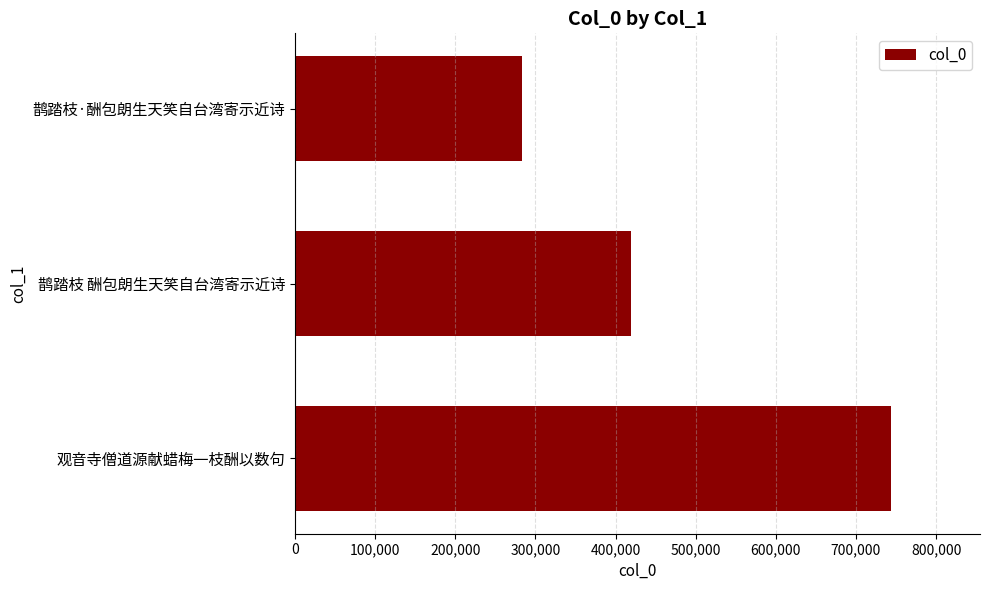

Rank the categories by value from highest to lowest.

观音寺僧道源献蜡梅一枝酬以数句, 鹊踏枝 酬包朗生天笑自台湾寄示近诗, 鹊踏枝·酬包朗生天笑自台湾寄示近诗